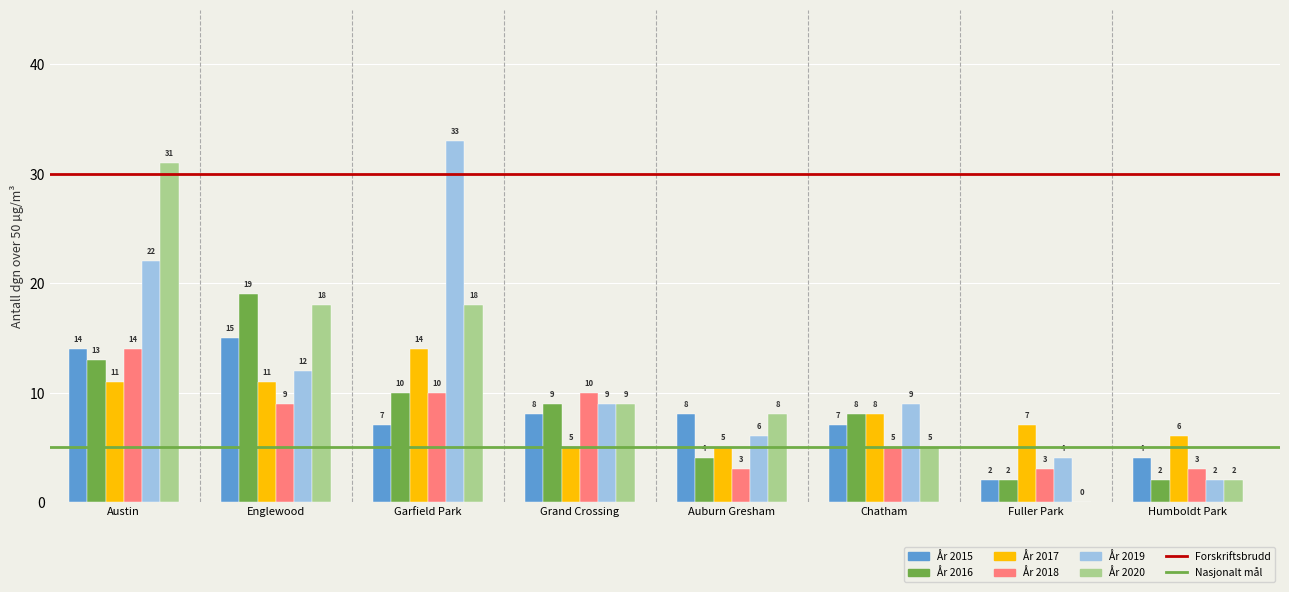

At how many categories does at least one series exceed 19?

2